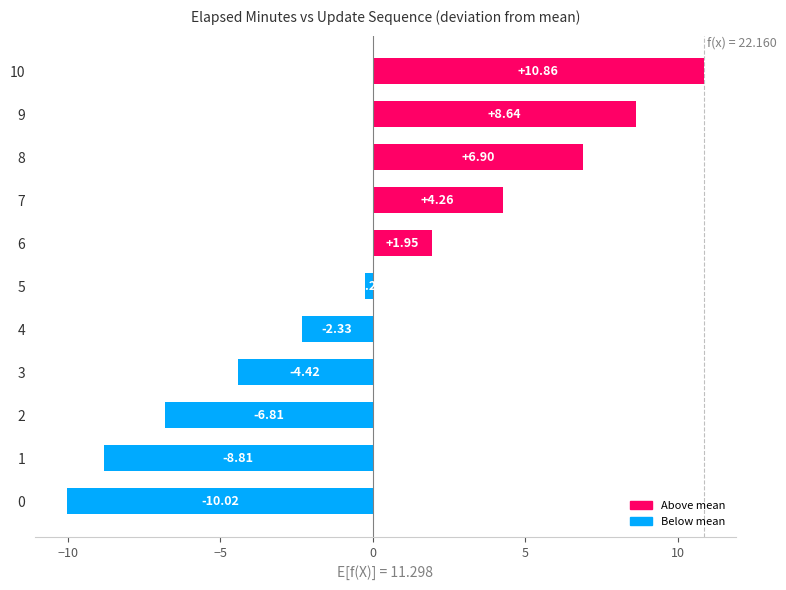

List the labels in order of value, smallest first.

0, 1, 2, 3, 4, 5, 6, 7, 8, 9, 10